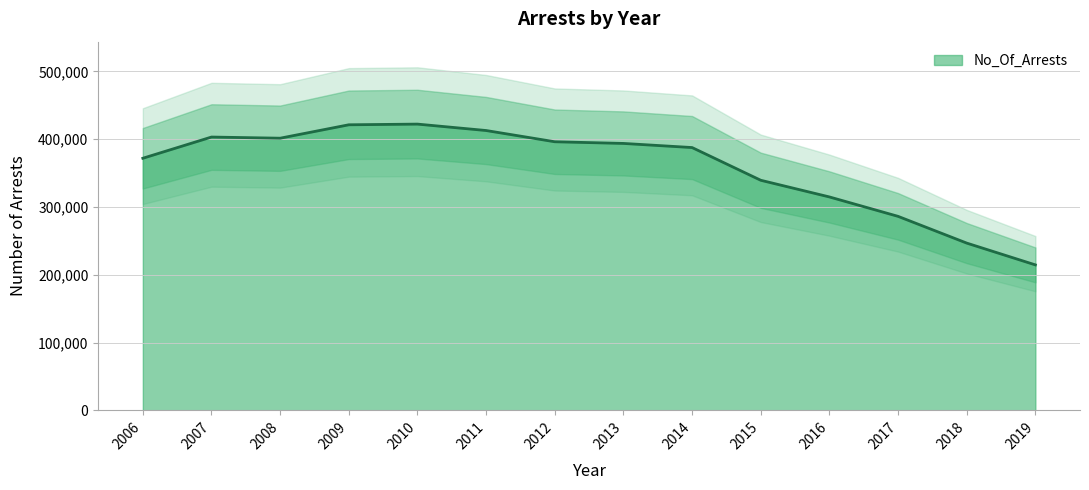

How many interior local valleys (lower than both neighbors) does the data have?

1